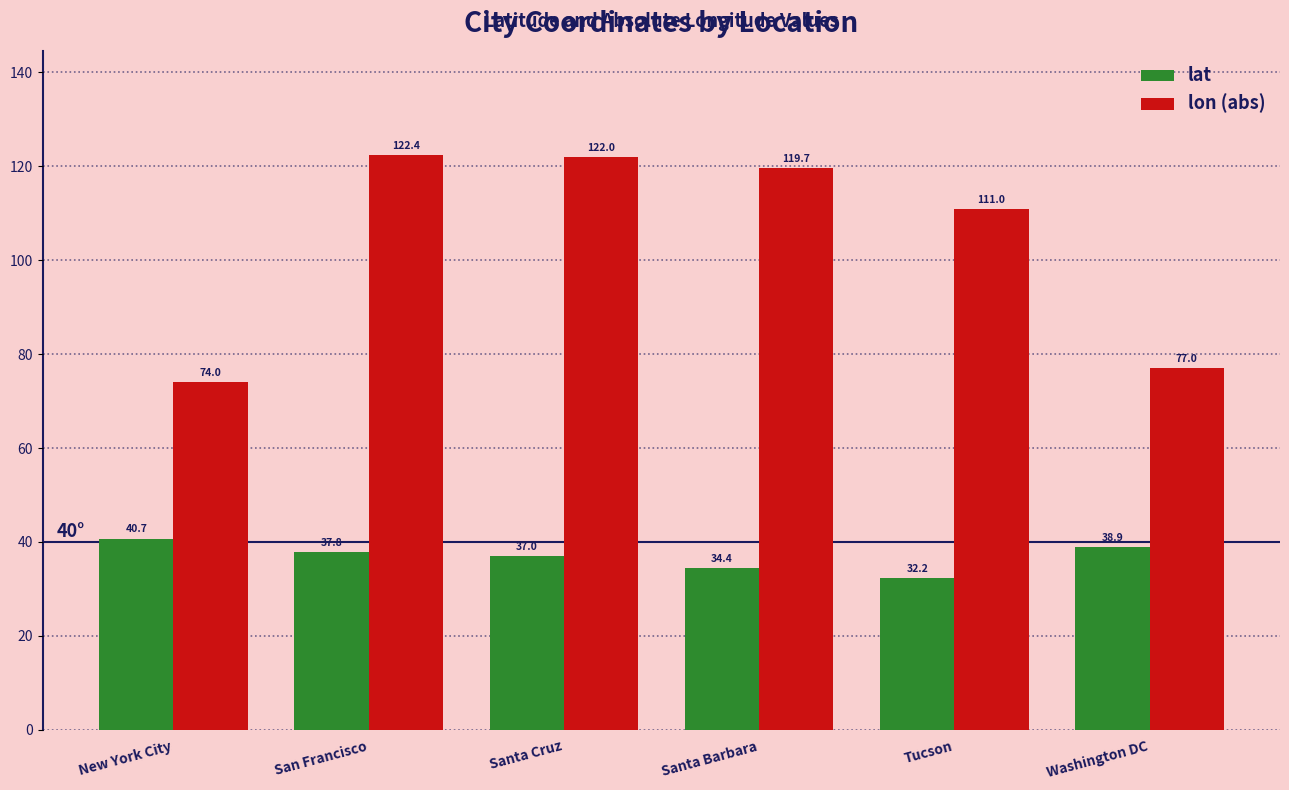

What is the sum of all lon (abs) values?

626.2